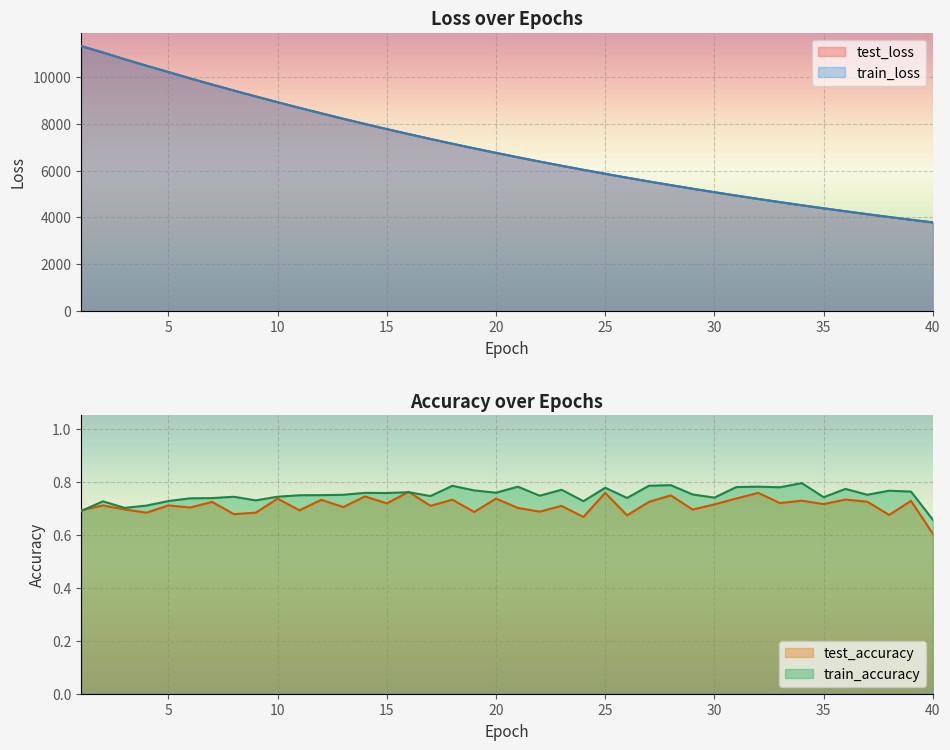

Reading left to right, transcribe all the data shown in this chart.

test_loss: 1=11315.8	2=11040.0	3=10750.9	4=10473.1	5=10205.7	6=9933.6	7=9671.7	8=9414.9	9=9162.8	10=8917.5	11=8676.2	12=8442.1	13=8212.0	14=7988.4	15=7769.8	16=7556.4	17=7347.9	18=7144.8	19=6947.3	20=6754.6	21=6566.0	22=6382.5	23=6204.3	24=6029.8	25=5860.3	26=5694.8	27=5533.7	28=5376.7	29=5223.6	30=5074.7	31=4929.8	32=4788.6	33=4651.2	34=4517.0	35=4387.3	36=4259.7	37=4136.6	38=4015.5	39=3898.7	40=3784.5
train_loss: 1=11315.9	2=11039.9	3=10750.6	4=10472.9	5=10205.0	6=9933.2	7=9671.3	8=9414.4	9=9162.6	10=8917.5	11=8676.1	12=8441.7	13=8211.8	14=7988.2	15=7769.3	16=7556.1	17=7347.7	18=7144.6	19=6946.9	20=6754.3	21=6565.8	22=6382.4	23=6203.9	24=6029.6	25=5860.1	26=5694.5	27=5533.4	28=5376.4	29=5223.4	30=5074.6	31=4929.6	32=4788.4	33=4650.9	34=4516.8	35=4387.0	36=4259.5	37=4136.2	38=4015.4	39=3898.4	40=3784.4
test_accuracy: 1=0.7	2=0.7	3=0.7	4=0.7	5=0.7	6=0.7	7=0.7	8=0.7	9=0.7	10=0.7	11=0.7	12=0.7	13=0.7	14=0.7	15=0.7	16=0.8	17=0.7	18=0.7	19=0.7	20=0.7	21=0.7	22=0.7	23=0.7	24=0.7	25=0.8	26=0.7	27=0.7	28=0.7	29=0.7	30=0.7	31=0.7	32=0.8	33=0.7	34=0.7	35=0.7	36=0.7	37=0.7	38=0.7	39=0.7	40=0.6
train_accuracy: 1=0.7	2=0.7	3=0.7	4=0.7	5=0.7	6=0.7	7=0.7	8=0.7	9=0.7	10=0.7	11=0.7	12=0.7	13=0.8	14=0.8	15=0.8	16=0.8	17=0.7	18=0.8	19=0.8	20=0.8	21=0.8	22=0.7	23=0.8	24=0.7	25=0.8	26=0.7	27=0.8	28=0.8	29=0.8	30=0.7	31=0.8	32=0.8	33=0.8	34=0.8	35=0.7	36=0.8	37=0.8	38=0.8	39=0.8	40=0.7